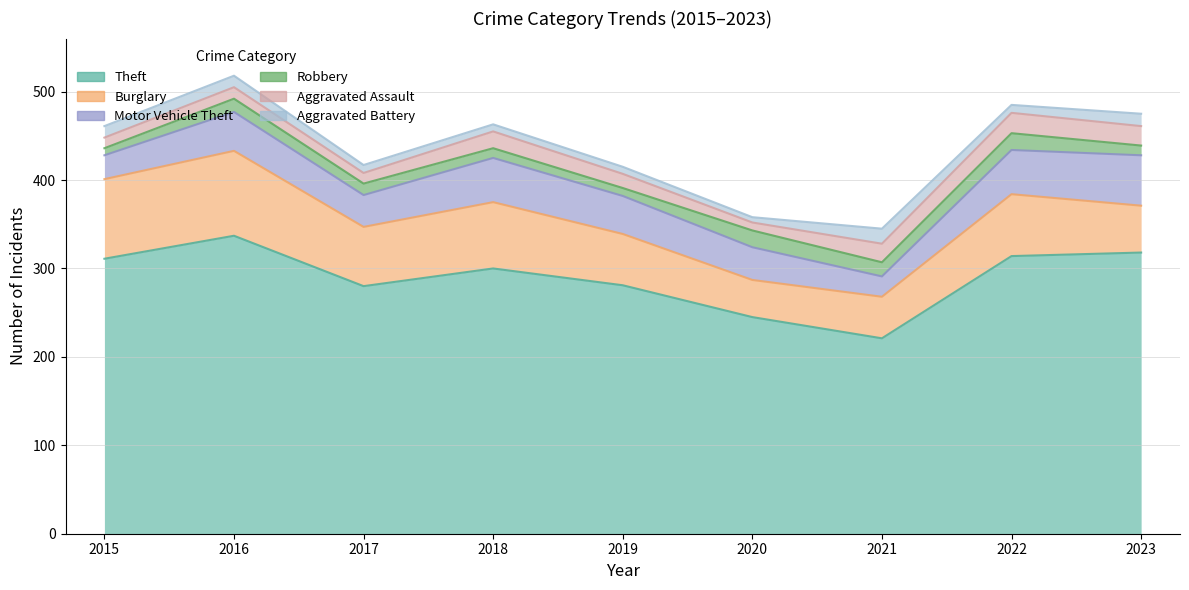

Which series has the widest spread of values?

Theft